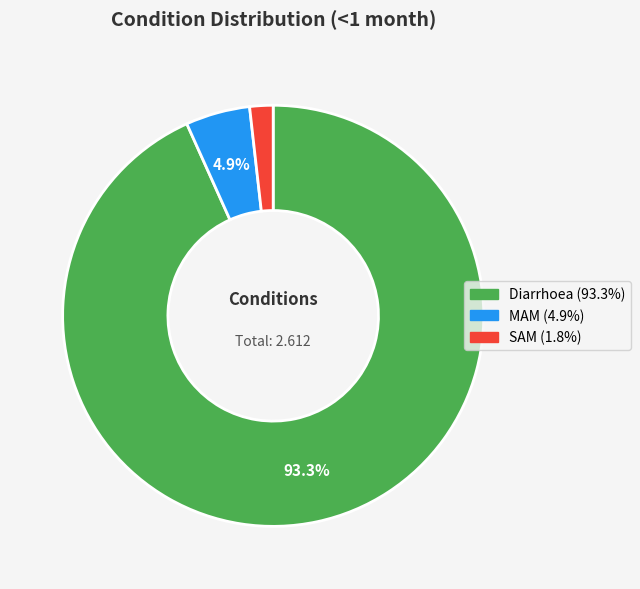

Combined, what portion of the pie is MAM and Diarrhoea?

98.2%